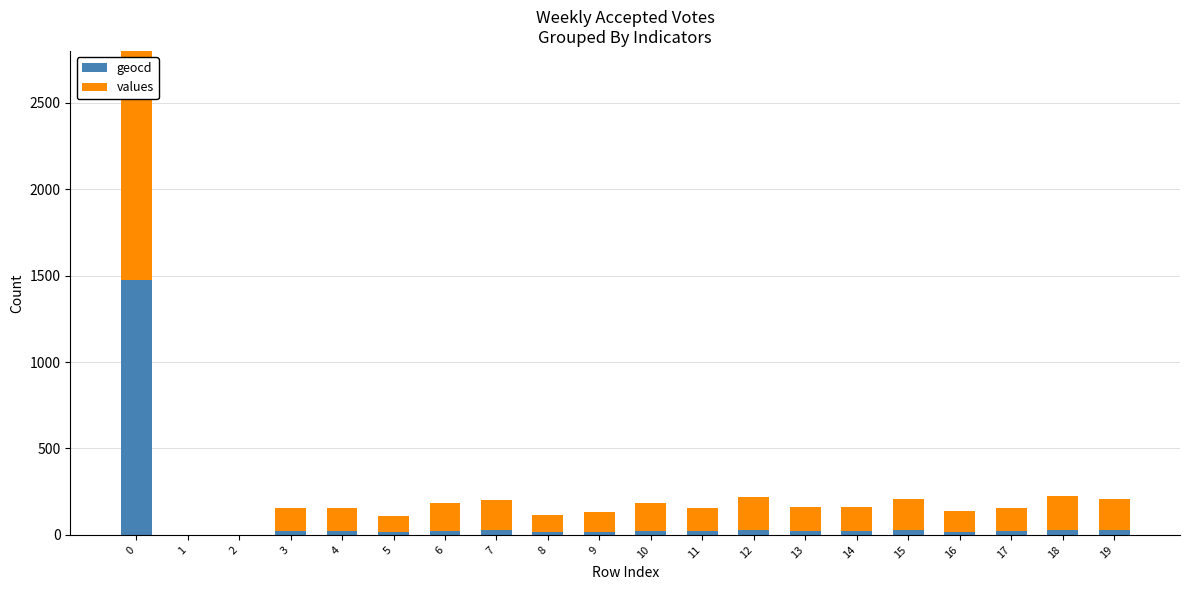

What is the greatest value displayed?

2500